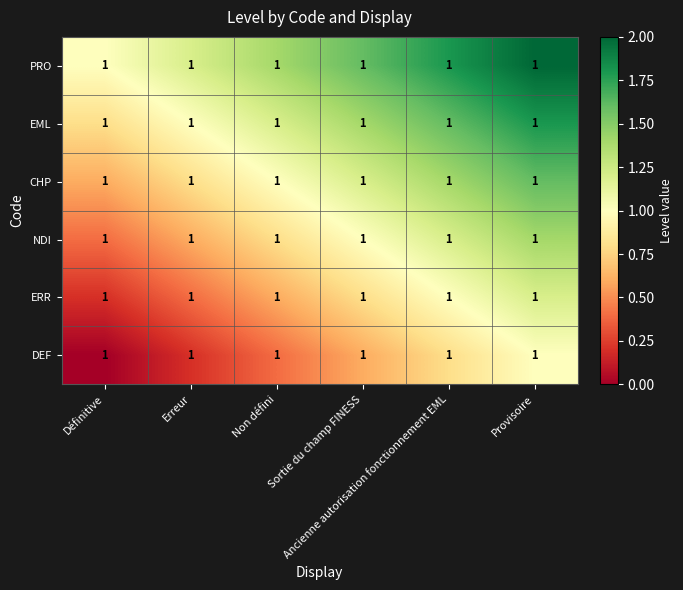

Rank the categories by DEF value from lowest to highest.

Définitive, Erreur, Non défini, Sortie du champ FINESS, Ancienne autorisation fonctionnement EML, Provisoire